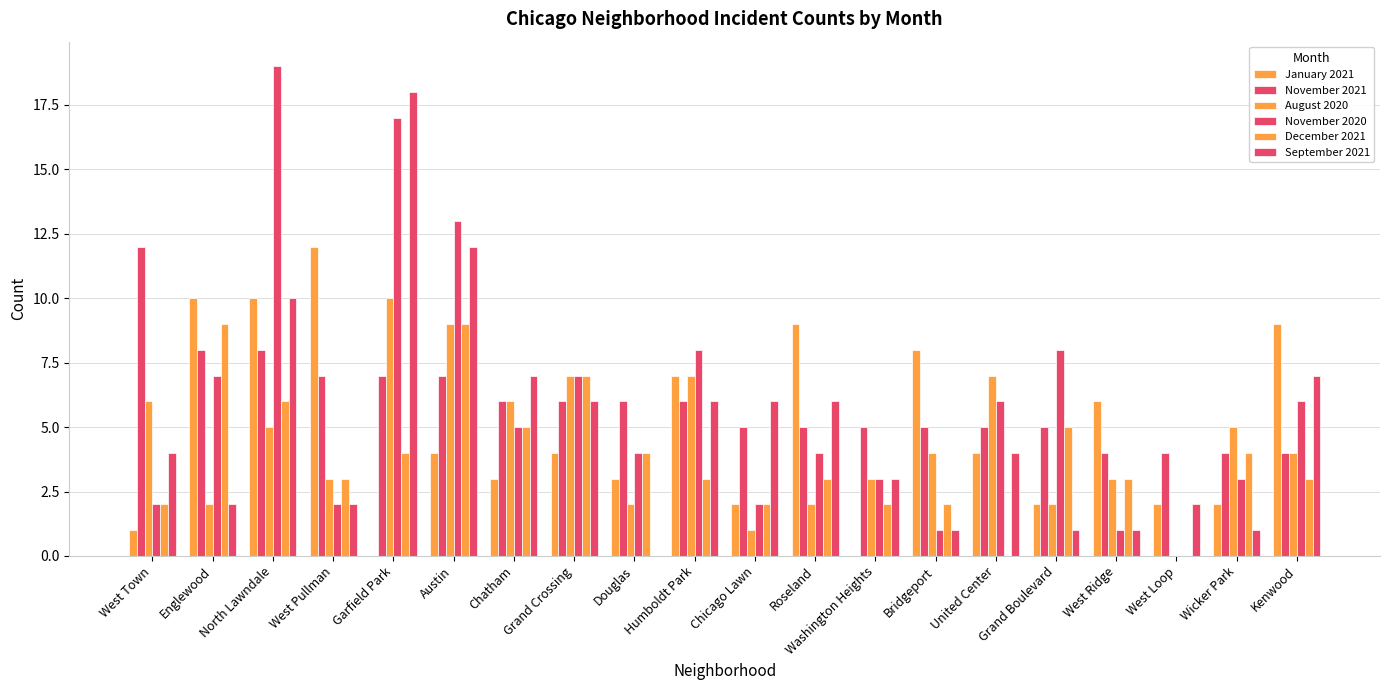

How many groups of bars are there?

20